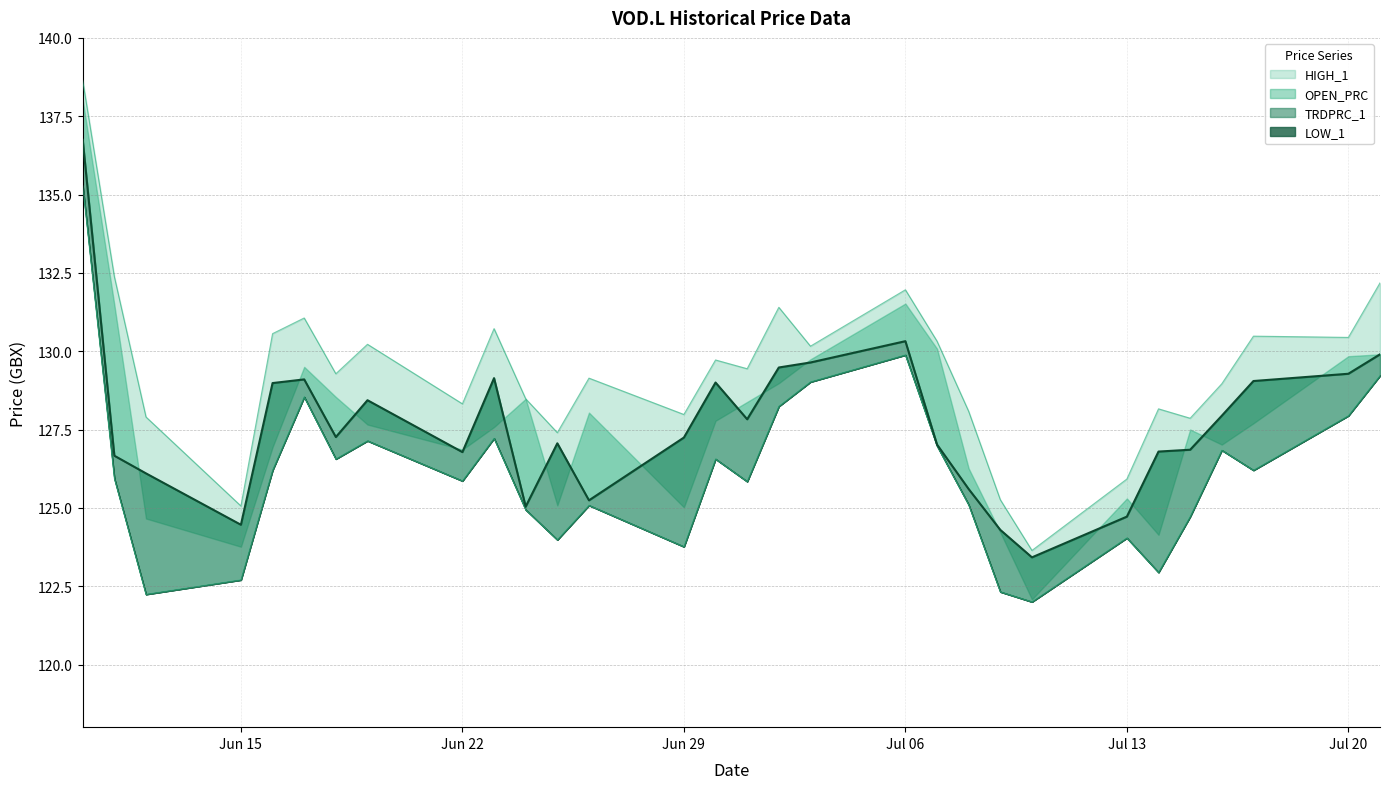

What is the highest value of the HIGH_1 series?

138.6